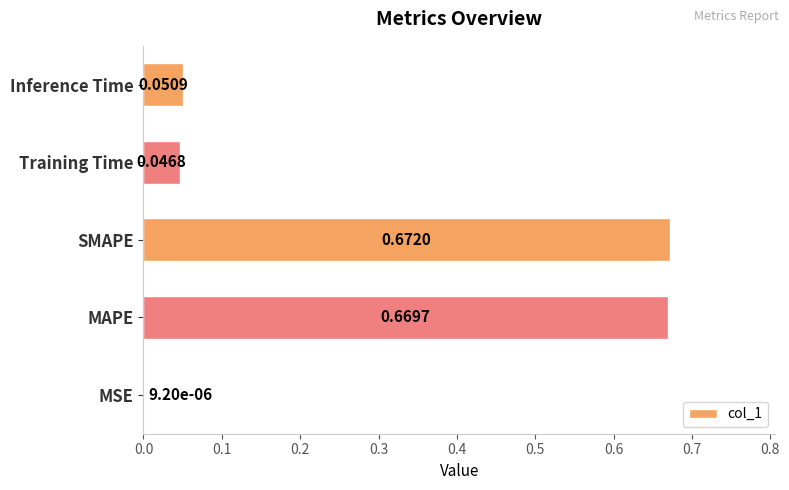

Which has a higher value, Inference Time or MSE?

Inference Time